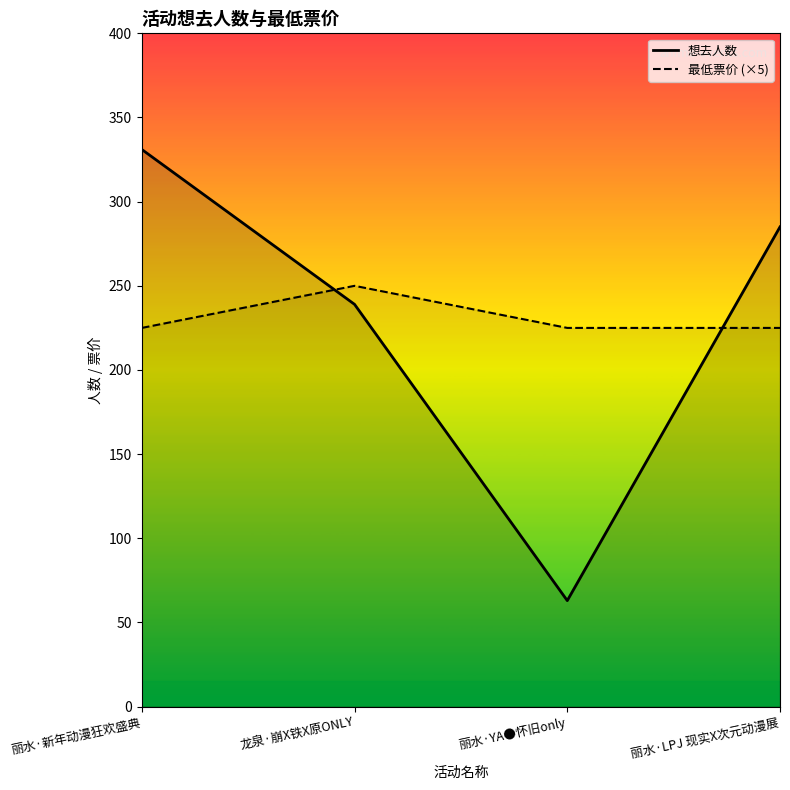

How many series are shown in this chart?

2